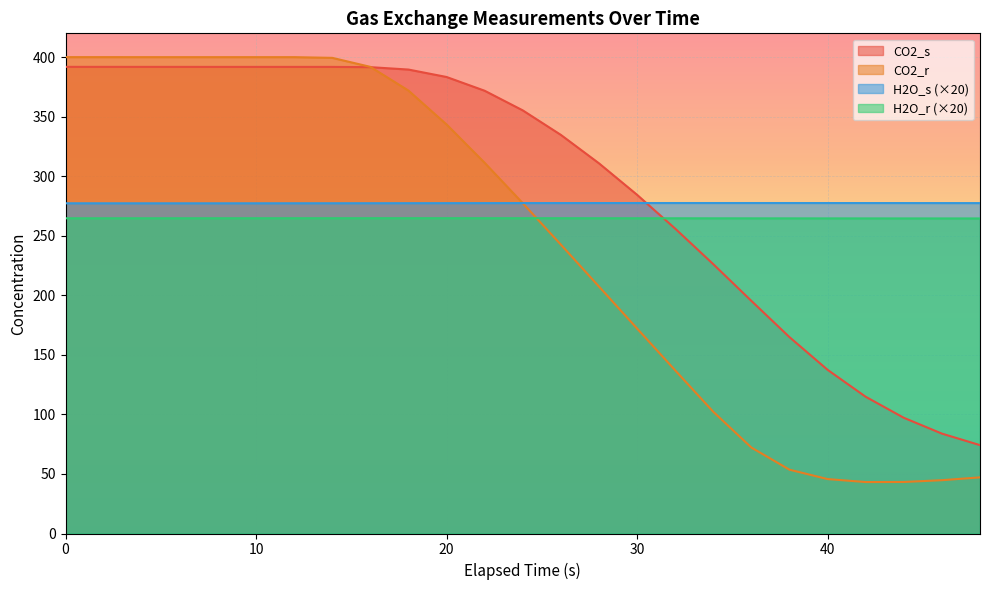

Is it true that CO2_s equals 203.6 at 2?

False